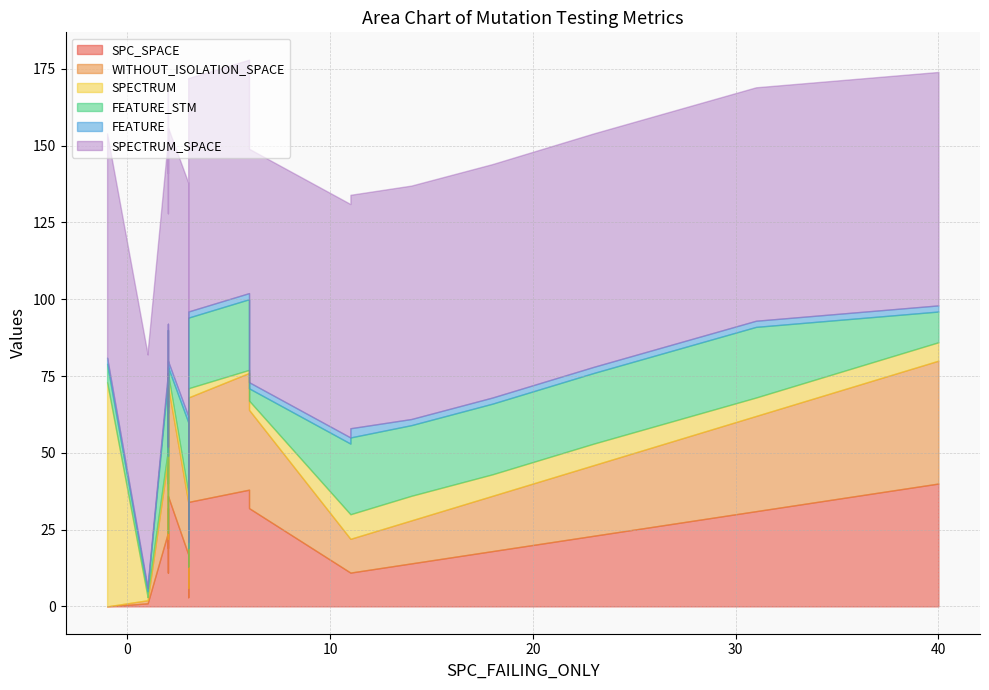

True or false: SPECTRUM_SPACE and FEATURE cross at least once.

False